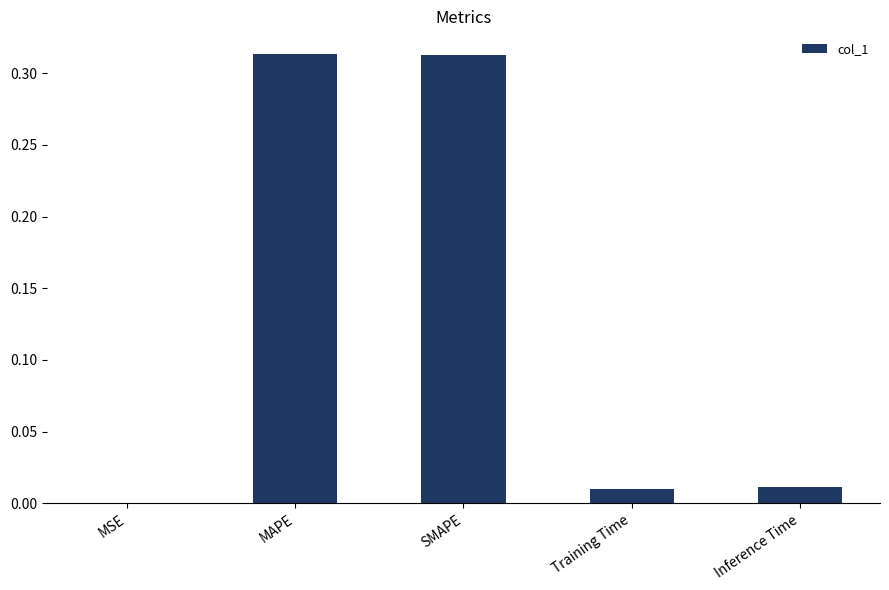

Between Inference Time and MSE, which is larger?

Inference Time